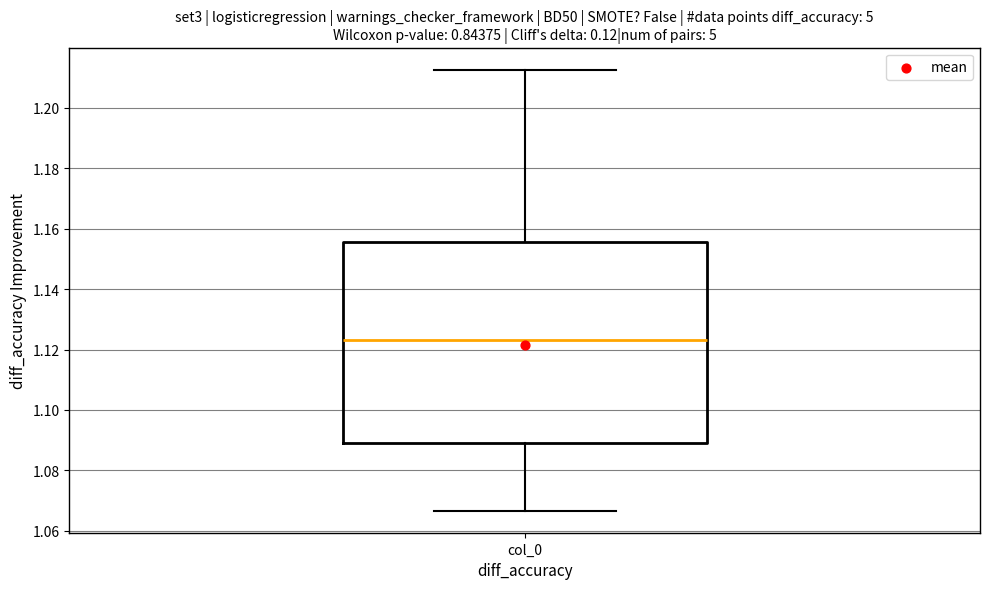

Where does the lower whisker of the box for col_0 end on the y-axis? The values are not printed on the chart, so give them approximately, as read against the axis.

1.066